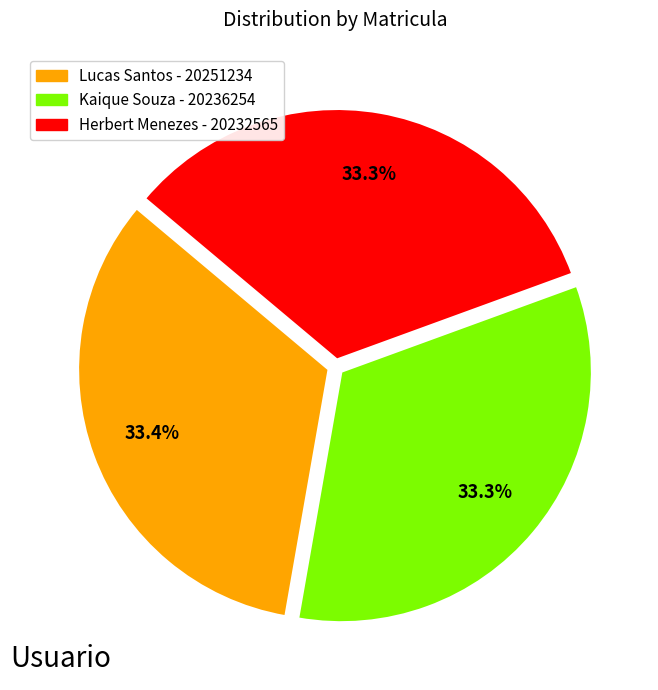

What is the total percentage of Herbert Menezes and Lucas Santos?

66.7%